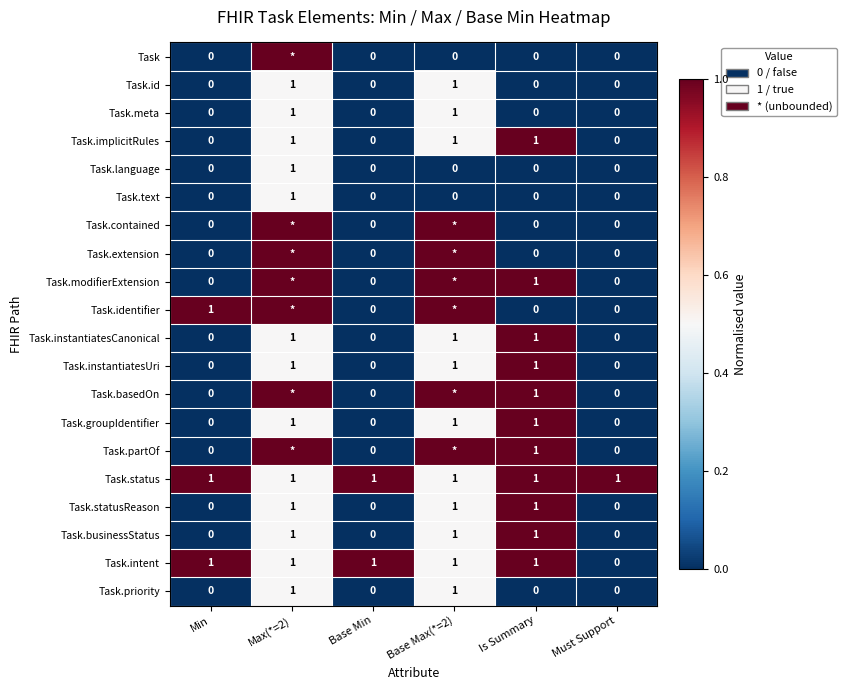

The Task.priority series shows 1 at Min. True or false?

False